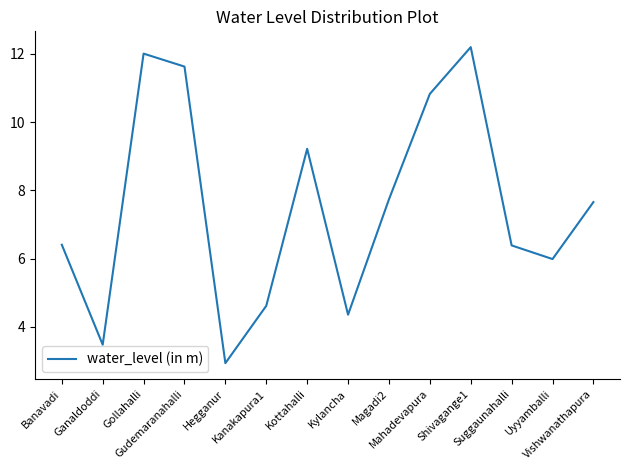

Reading left to right, what are all the values shown in this chart?

Banavadi=6.4	Ganaldoddi=3.5	Gollahalli=12.0	Gudemaranahalli=11.6	Hegganur=2.9	Kanakapura1=4.6	Kottahalli=9.2	Kylancha=4.4	Magadi2=7.7	Mahadevapura=10.8	Shivagange1=12.2	Suggaunahalli=6.4	Uyyamballi=6.0	Vishwanathapura=7.7